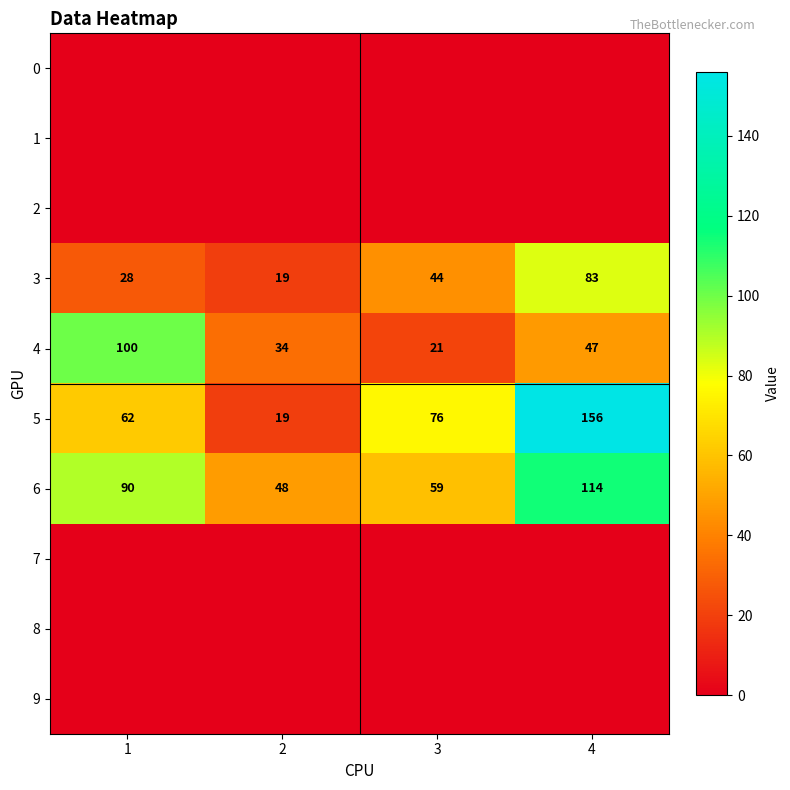

What value does the 4 series have at 3?

21